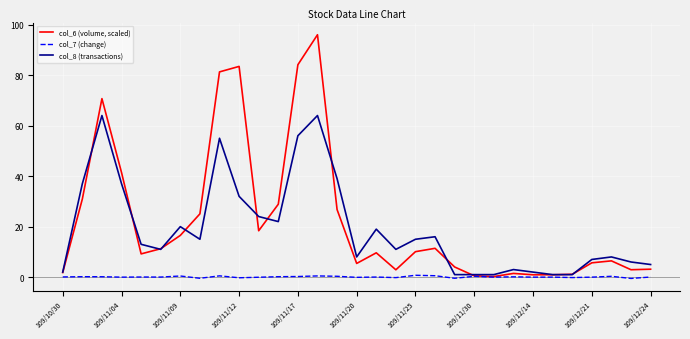

Which series has the widest spread of values?

col_6 (volume, scaled)